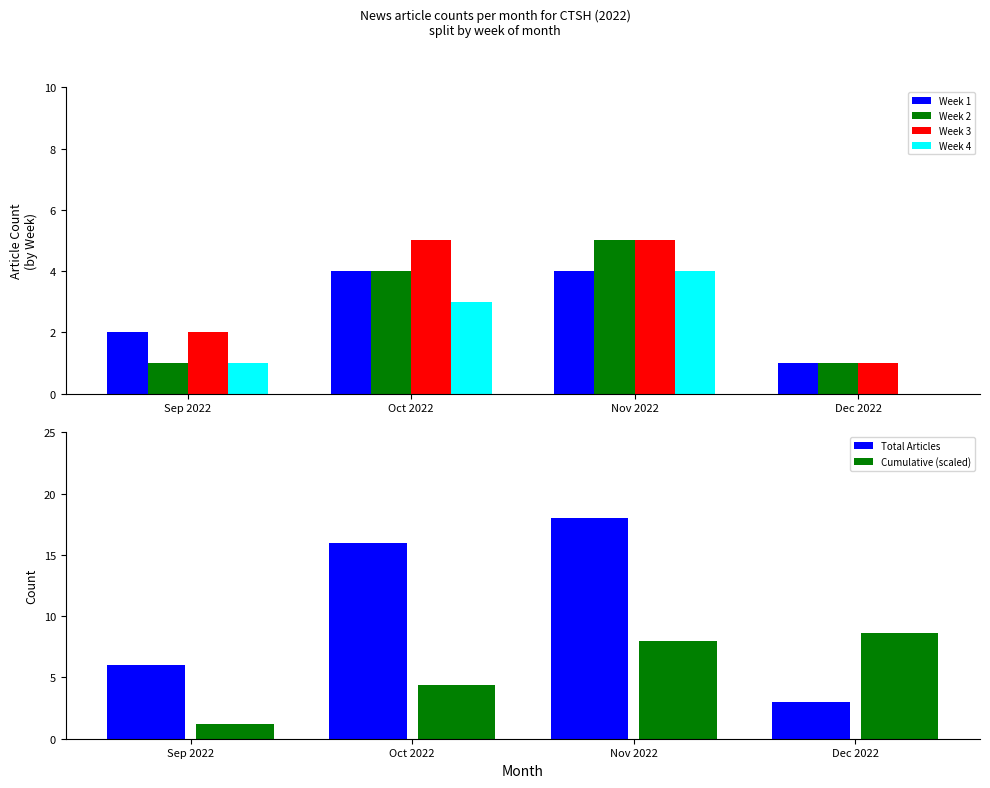

Is it true that Cumulative (scaled) equals 1.4 at Oct 2022?

False